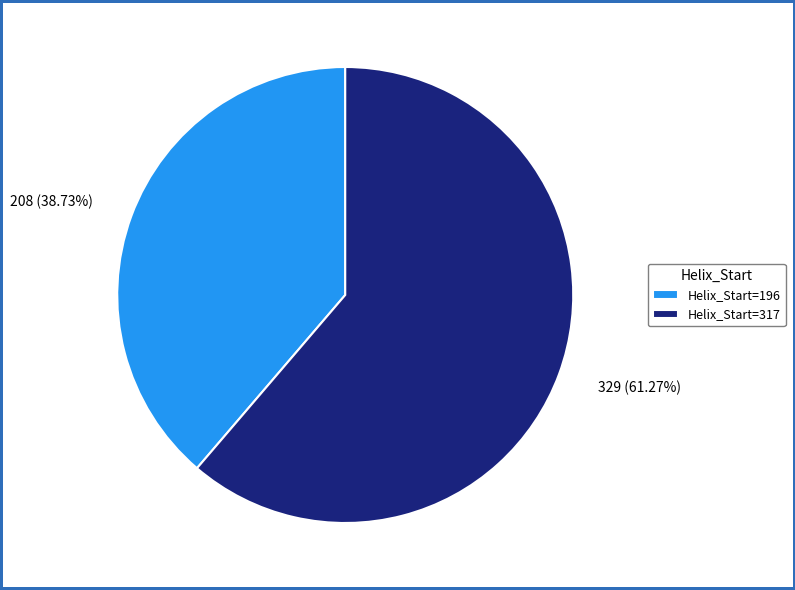

Which category has the smallest portion of the pie?

Helix_Start=196